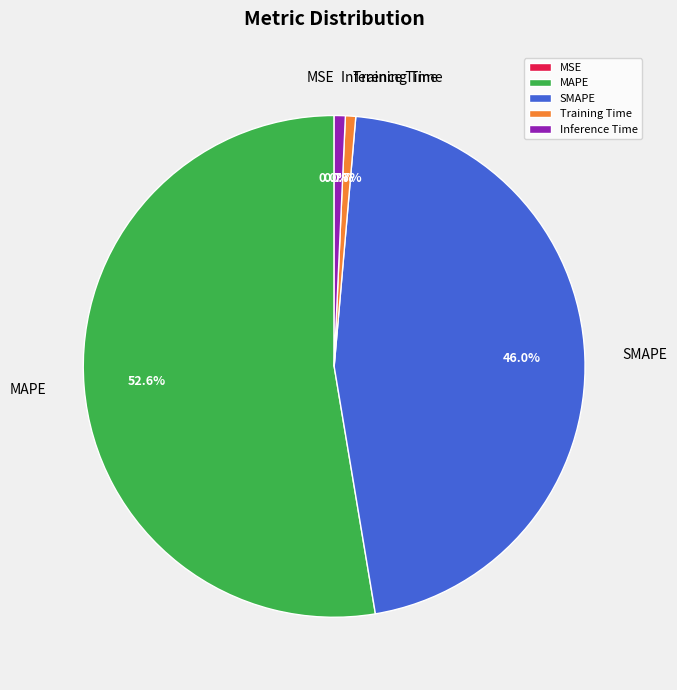

What percentage is the Inference Time slice, to the nearest percent?

1%